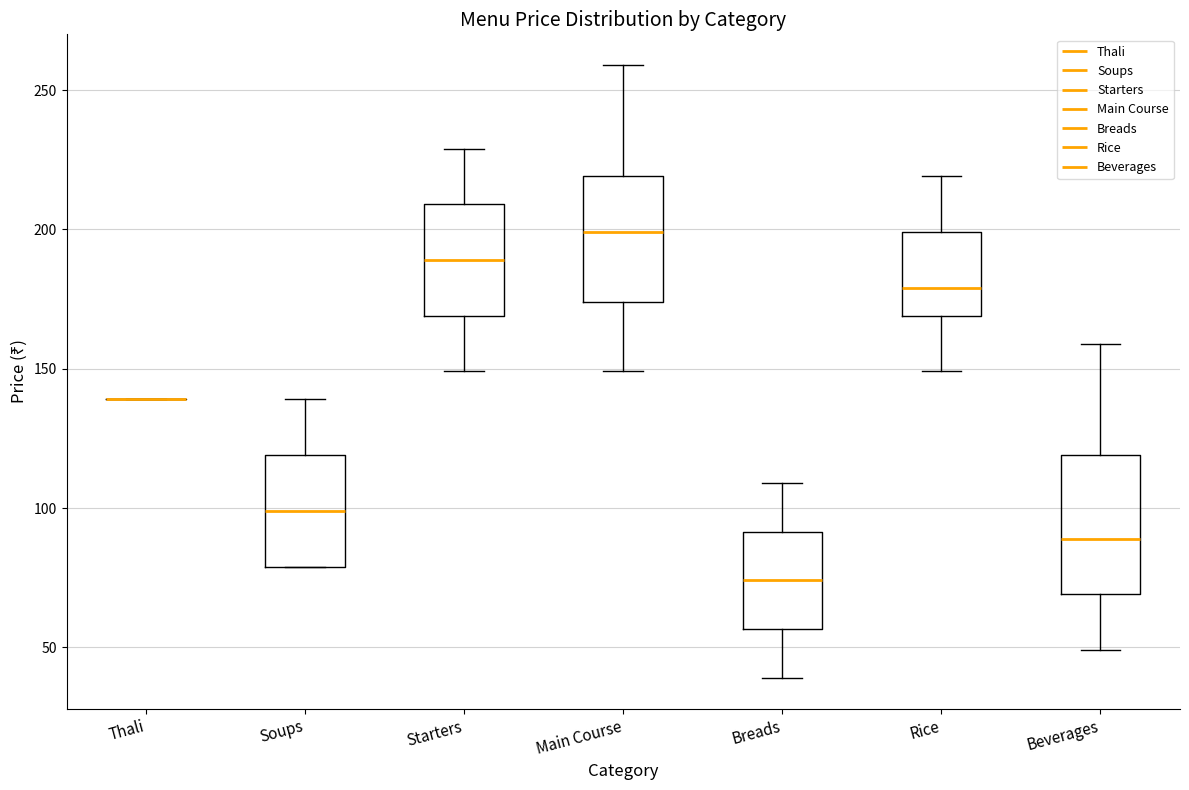

Where does the upper whisker of the box for Beverages end on the y-axis? The values are not printed on the chart, so give them approximately, as read against the axis.

160